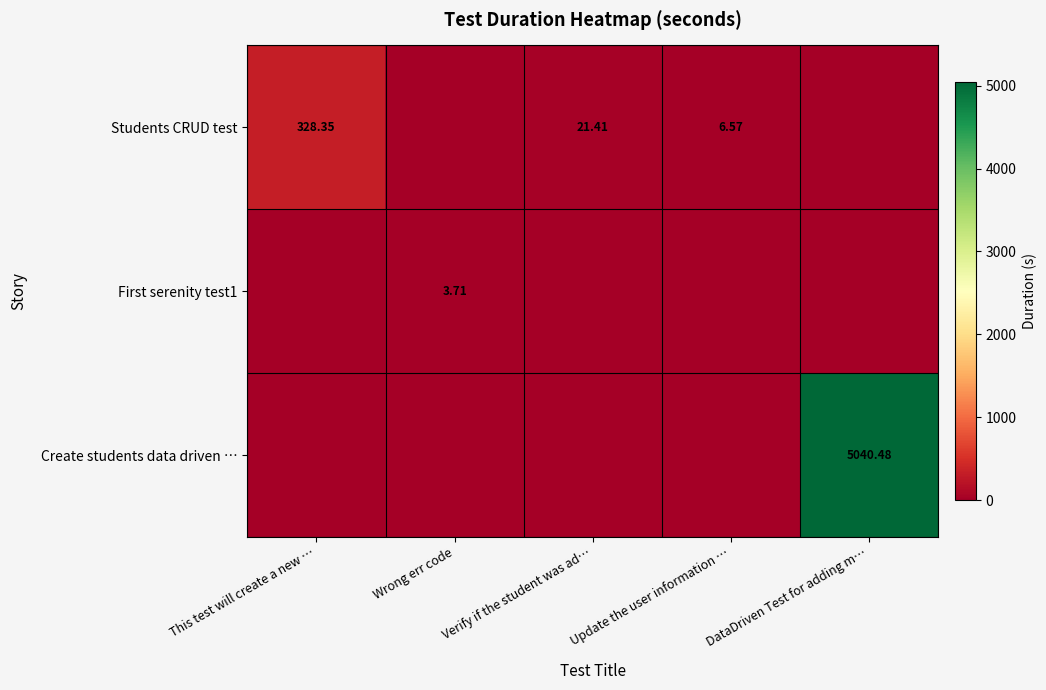

At which label does Students CRUD test reach its minimum?

Wrong err code